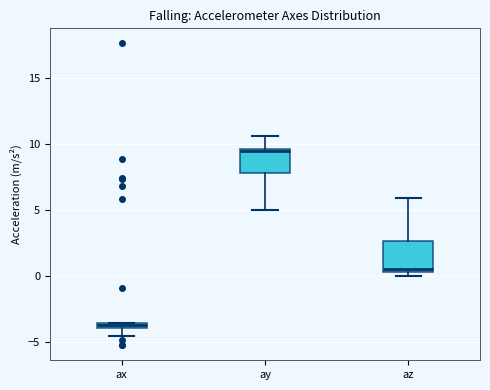

Where does the upper whisker of the box for ay end on the y-axis? The values are not printed on the chart, so give them approximately, as read against the axis.

10.5